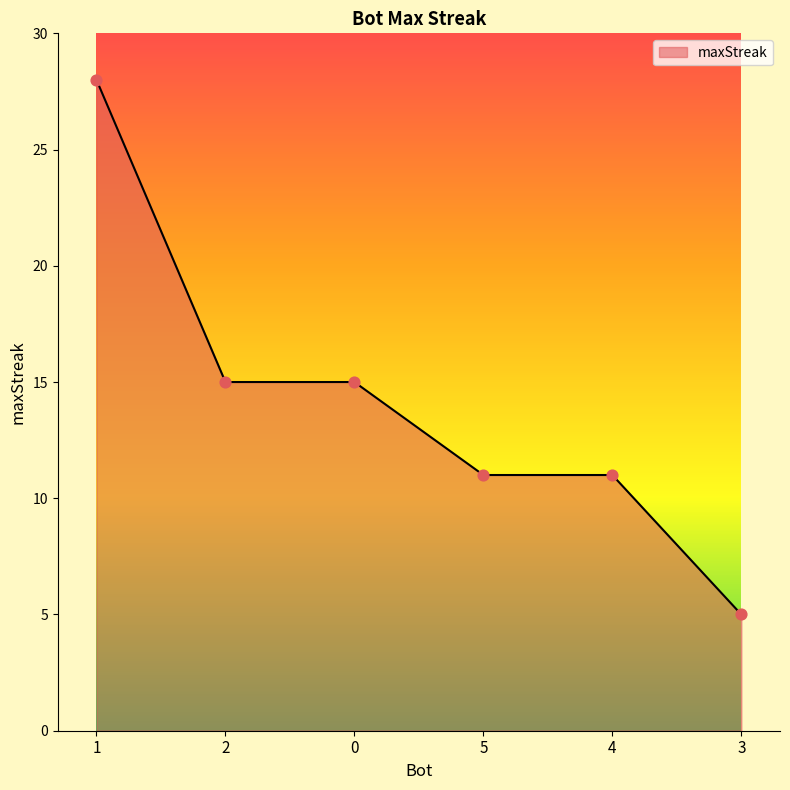

What is the change in value from 2 to 5?

-4